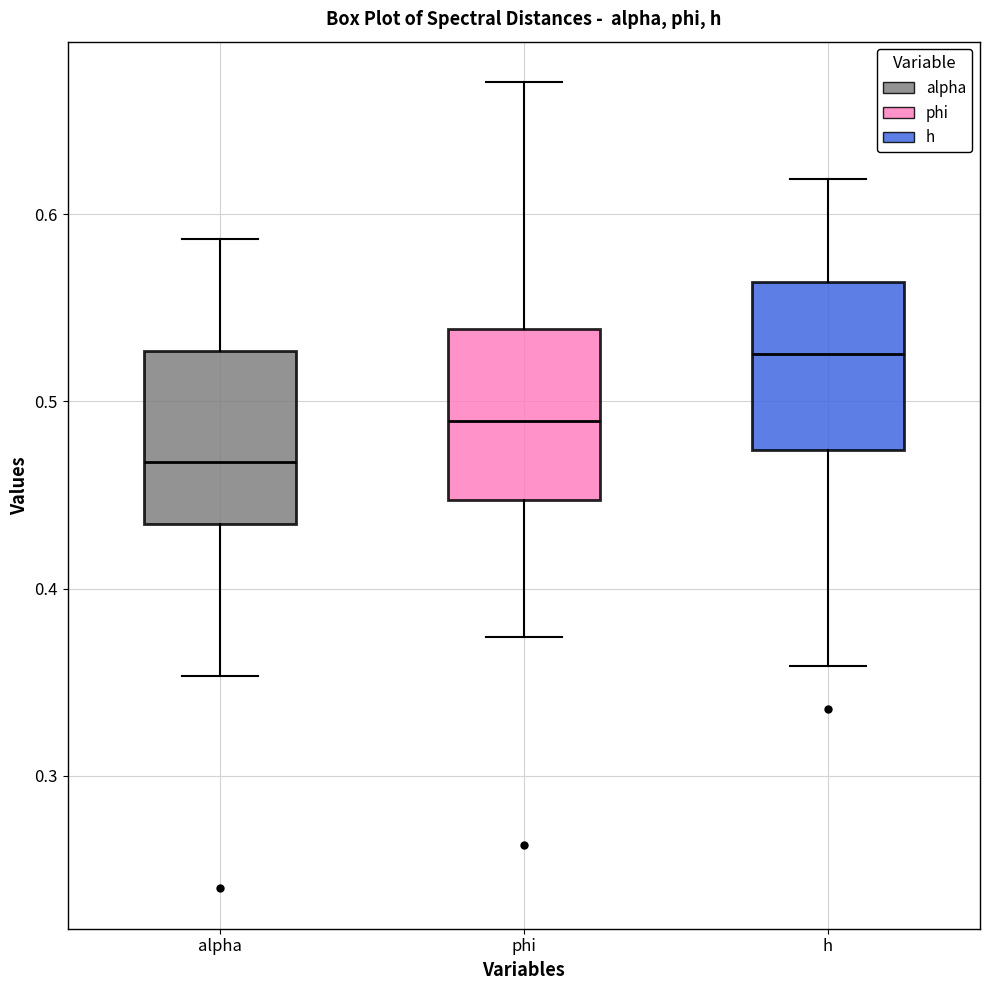

Which box's median line is the lowest?

alpha